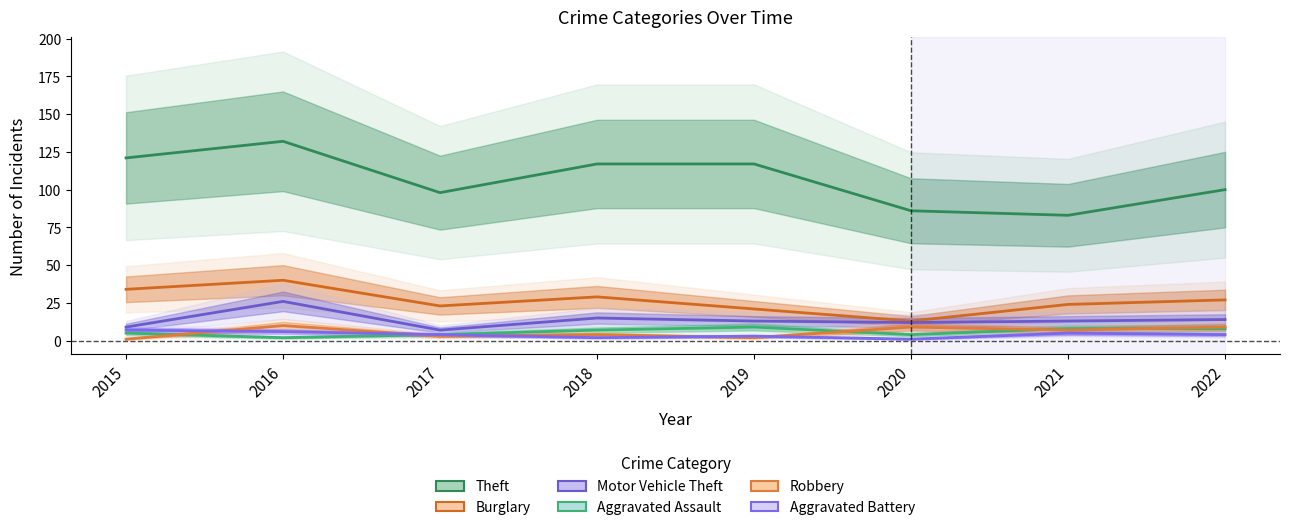

List the series in order of their peak value, lowest first.

Aggravated Battery, Aggravated Assault, Robbery, Motor Vehicle Theft, Burglary, Theft